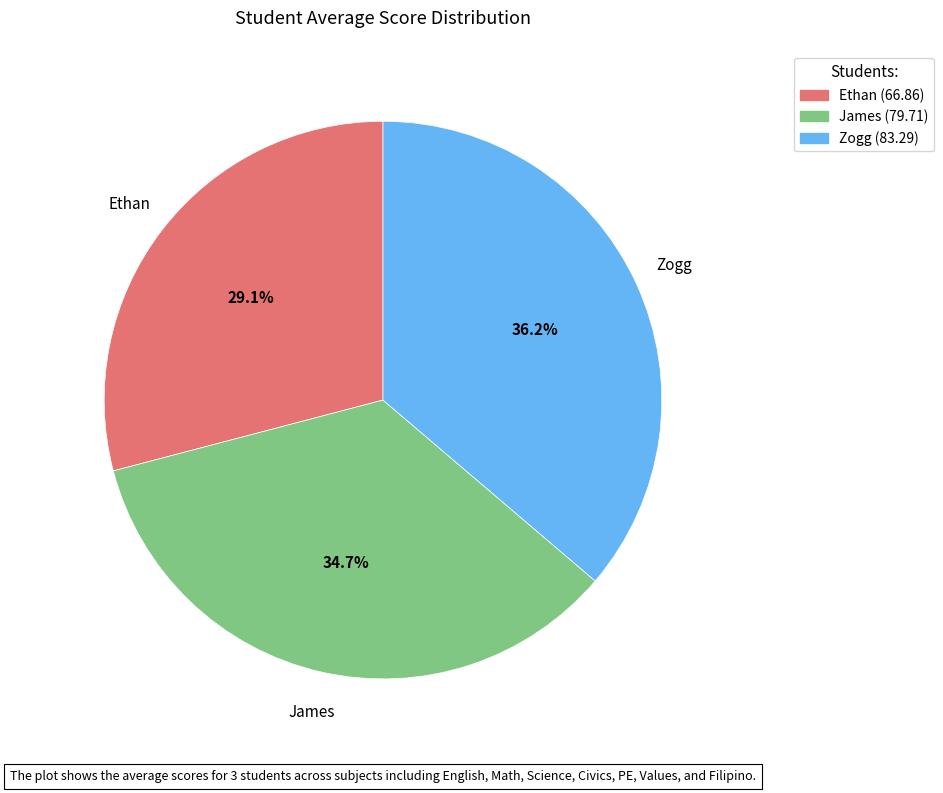

Does any single category account for the majority?

No